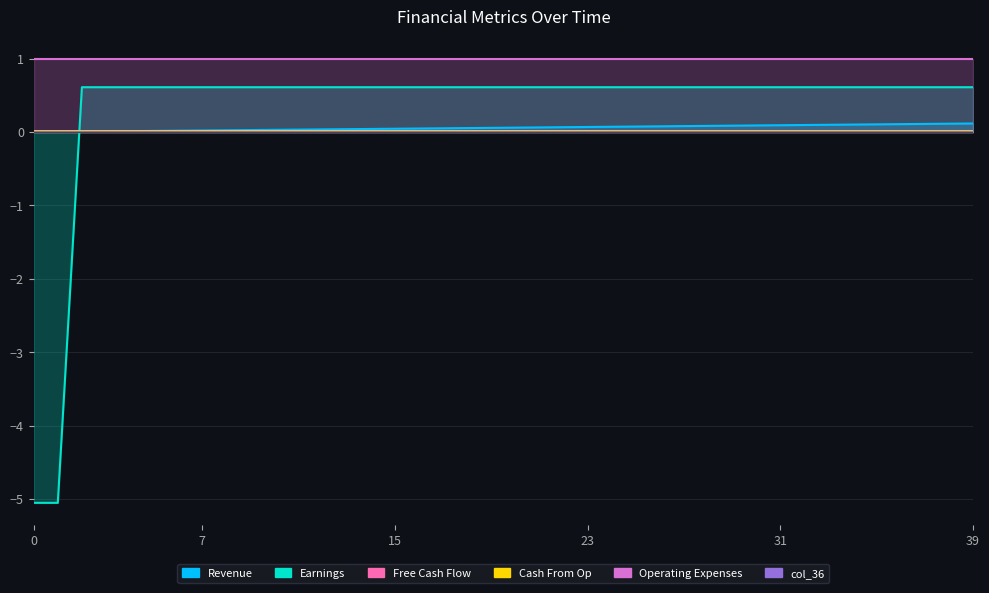

At how many categories does at least one series exceed -1?

40